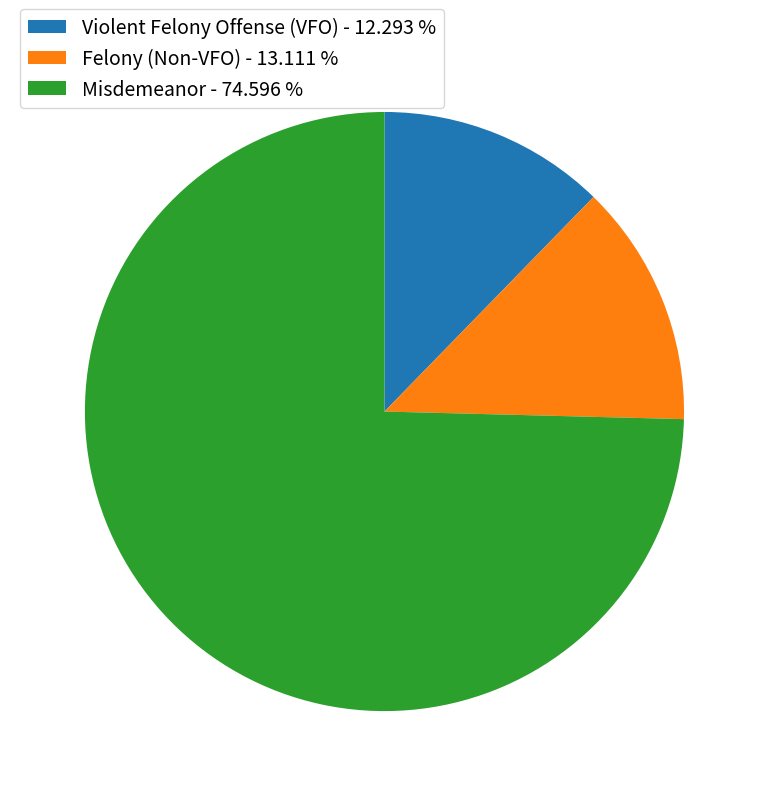

Count the number of slices in the pie.

3